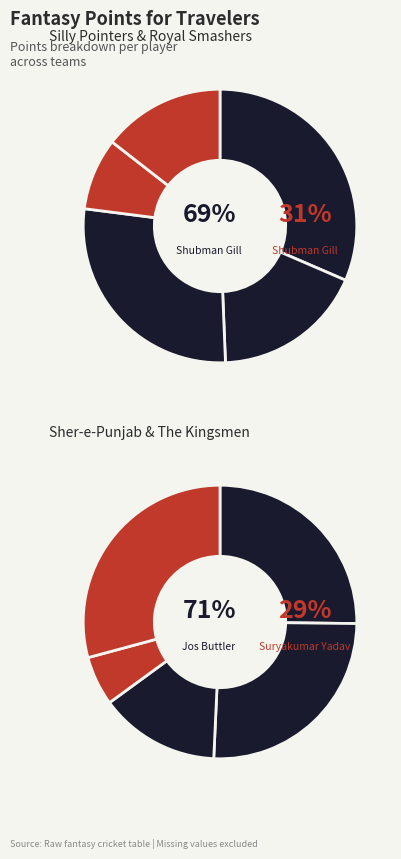

How many slices are in this pie chart?

10